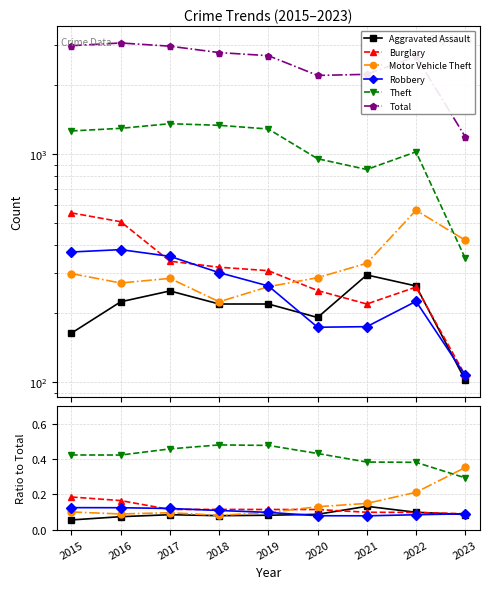

Which category has the lowest value in the Theft series?

2023